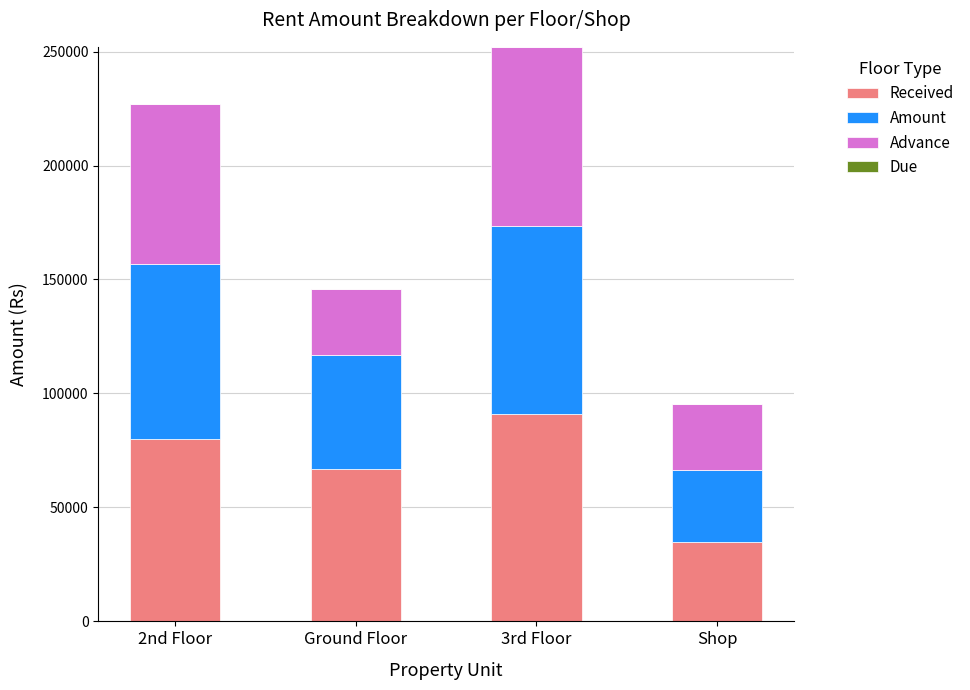

What is the sum of the Received values at Ground Floor and 3rd Floor?

157838